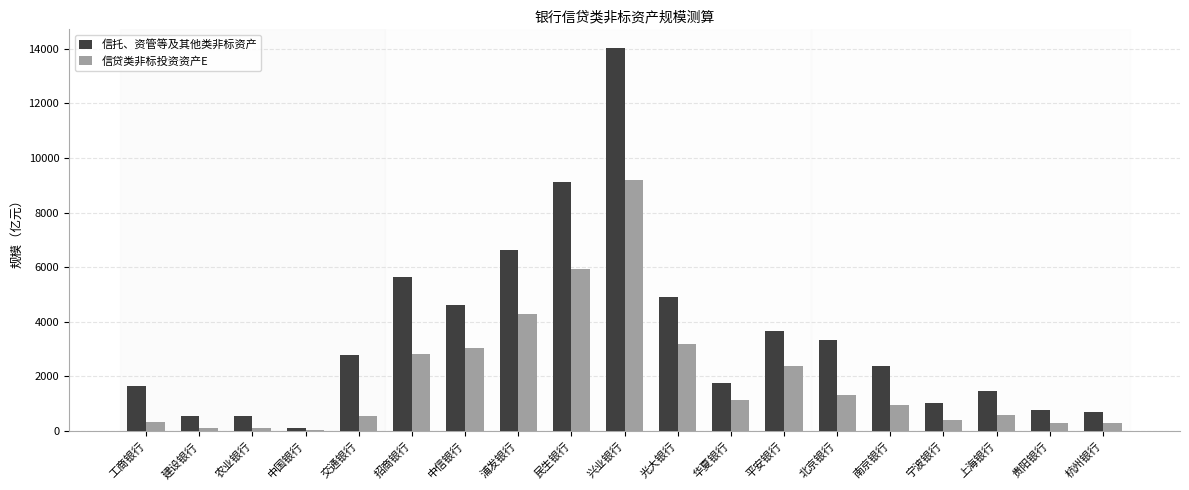

At which label is 信托、资管等及其他类非标资产 closest to 7055?

浦发银行